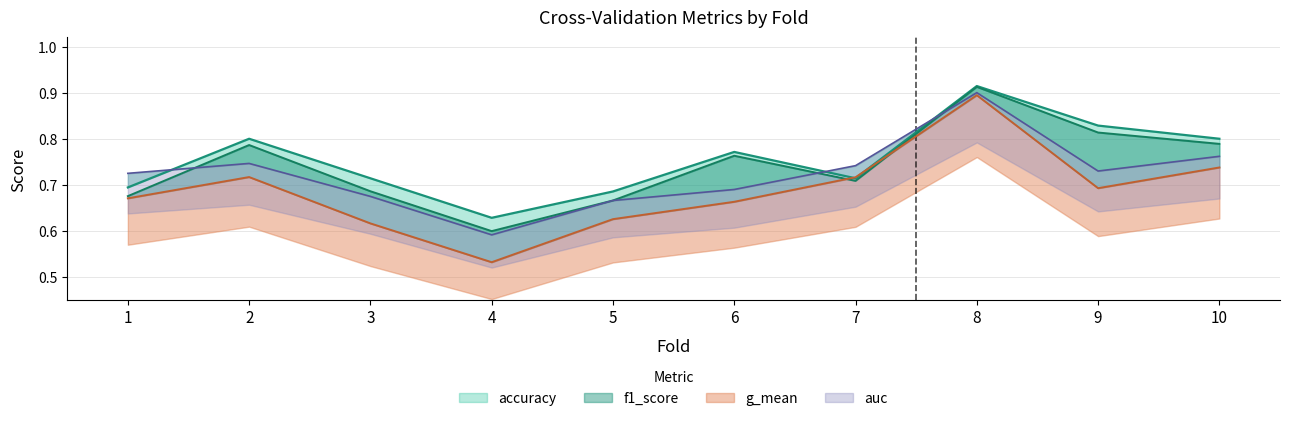

What is the sum of the auc values at 4 and 6?

1.3